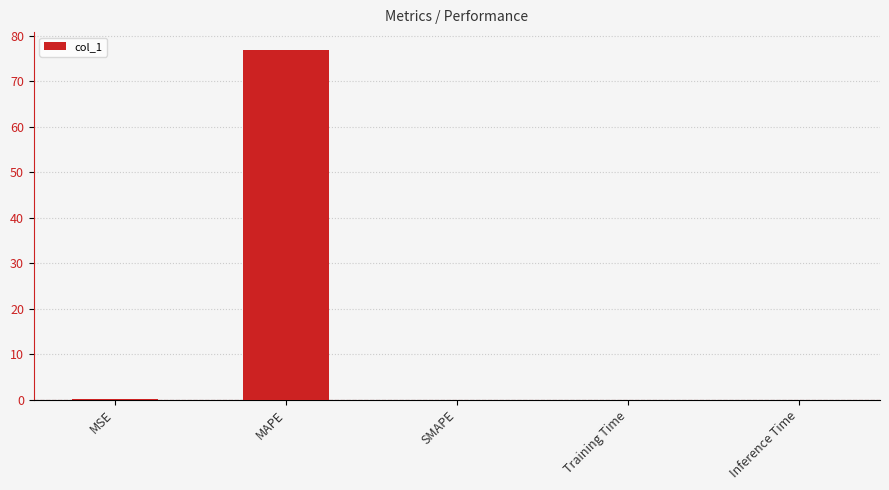

What is the average value?

15.4